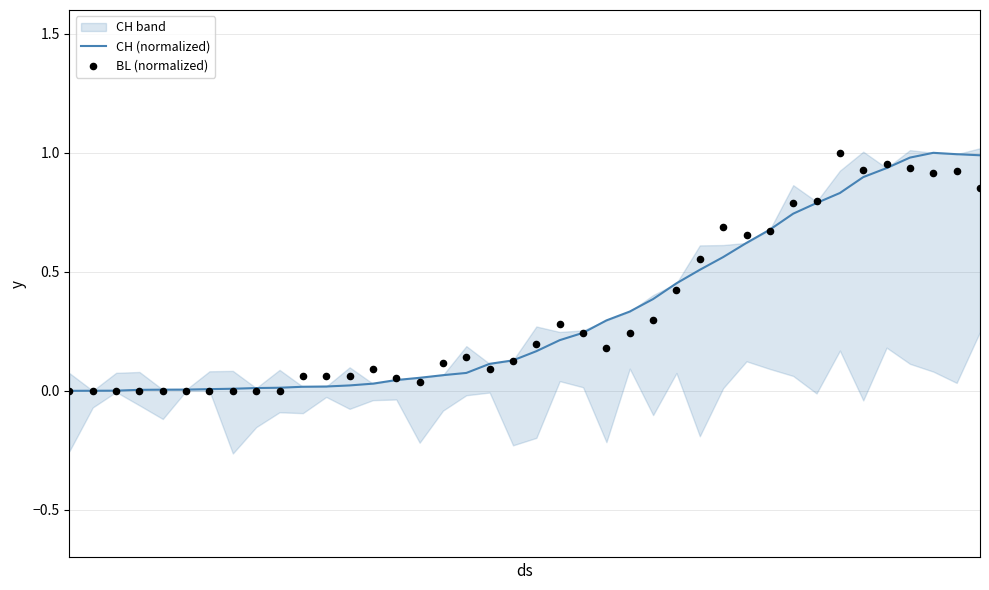

Which series has the largest Y range (max minus min)?

CH (normalized)